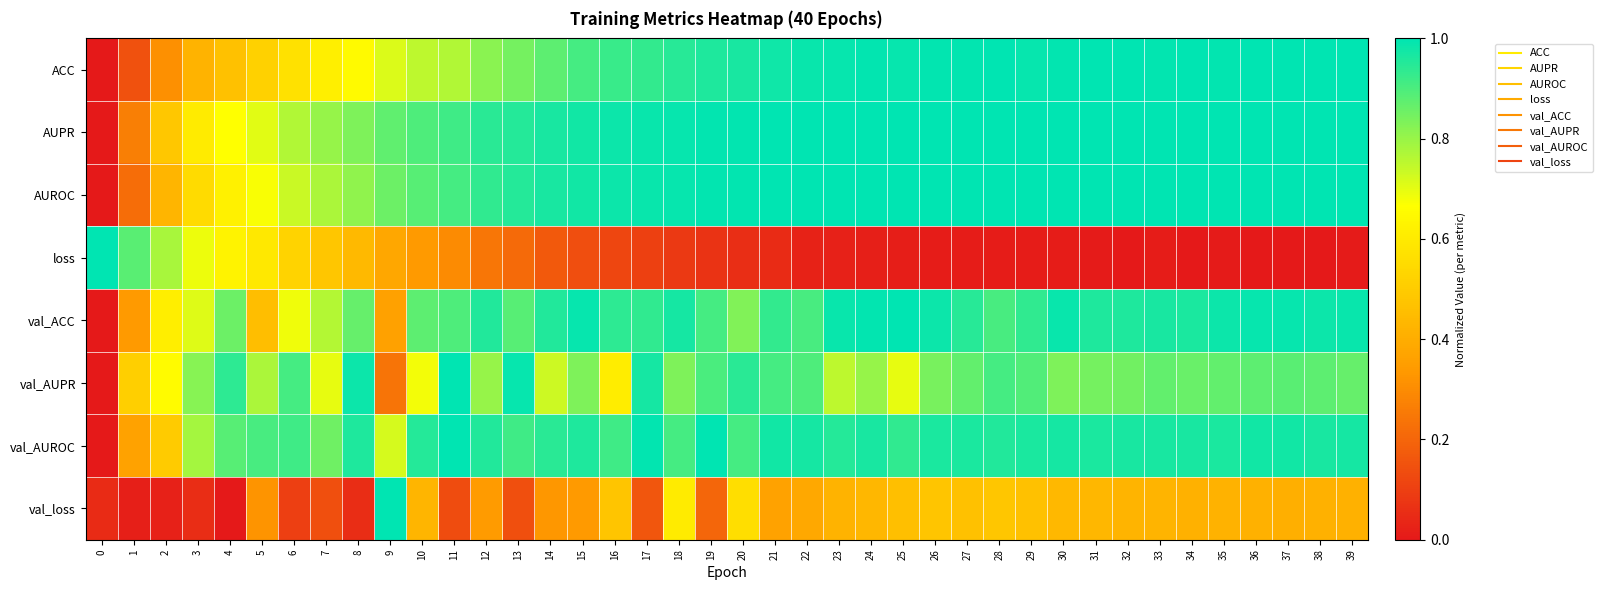

Between 2 and 19, which series saw the biggest shift?

loss